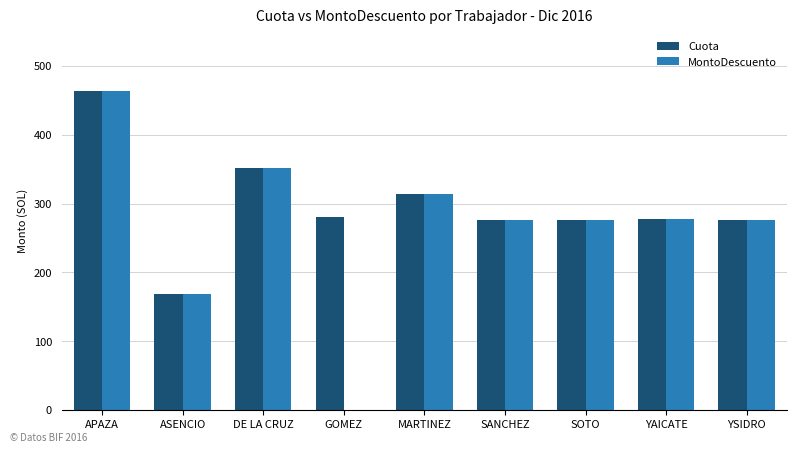

Count the number of categories in the chart.

9